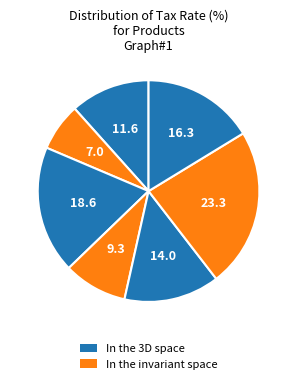

How many slices are in this pie chart?

7